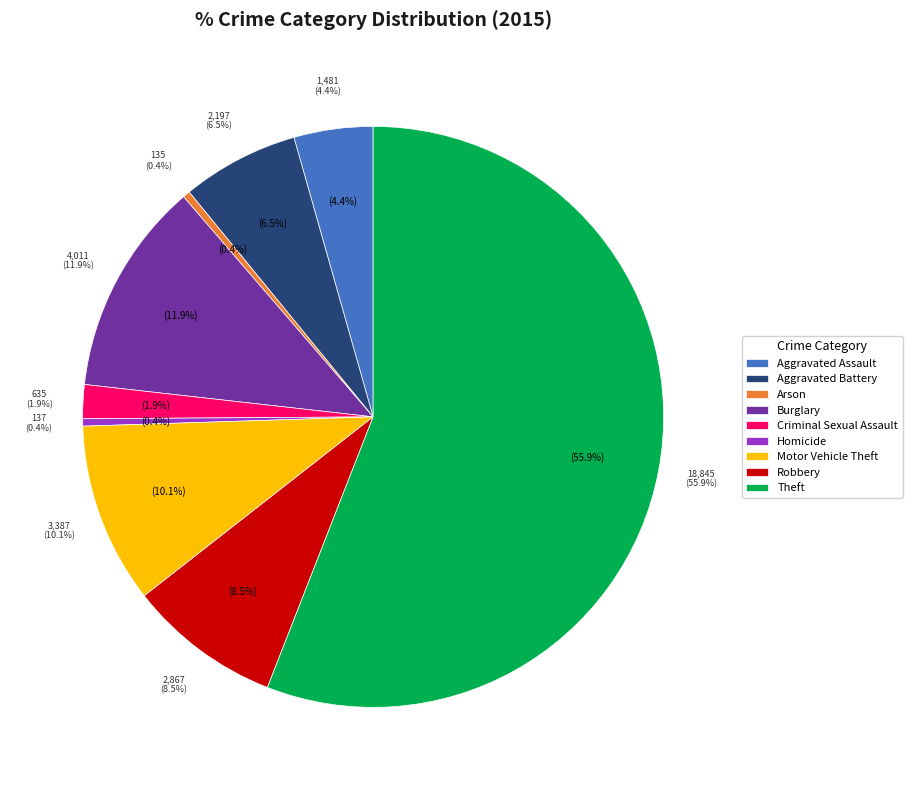

Which slice is the smallest?

Arson